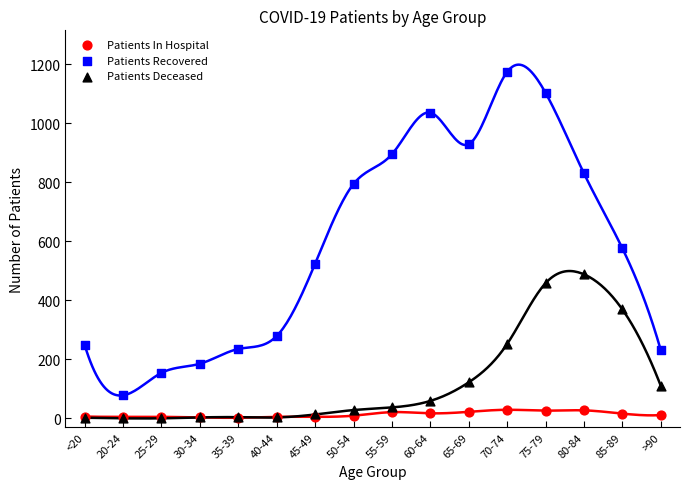

In the Patients Recovered series, what Y value is closest to 626?

576